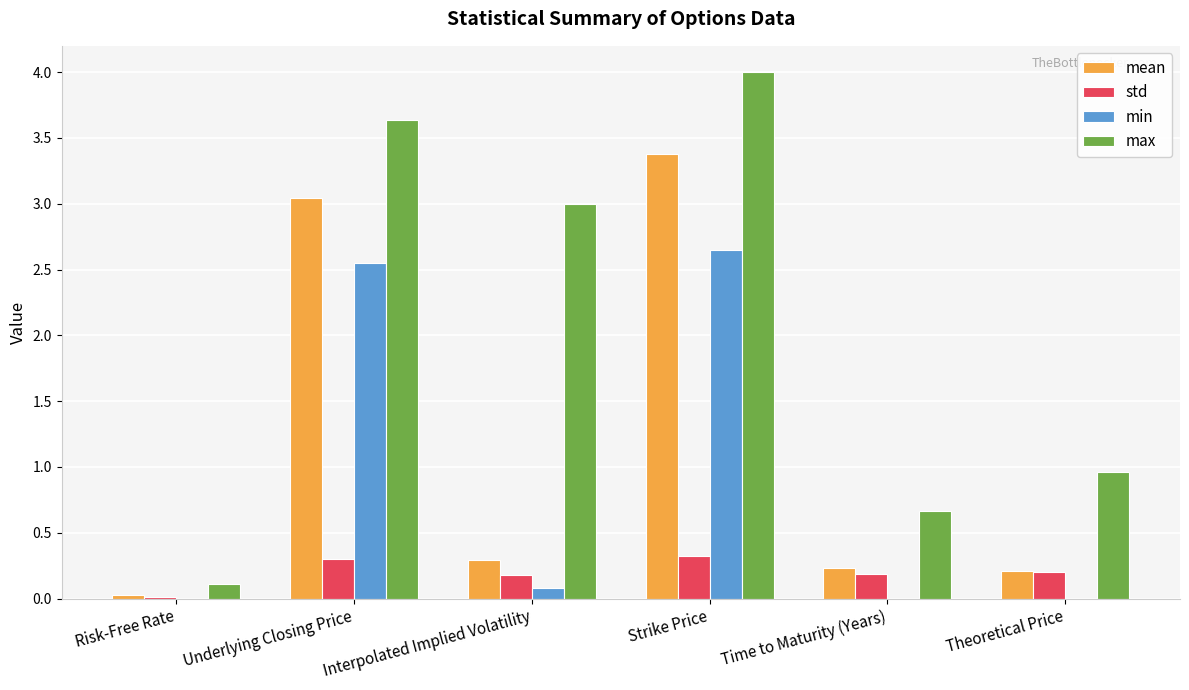

Where is std nearest to the value 0?

Risk-Free Rate